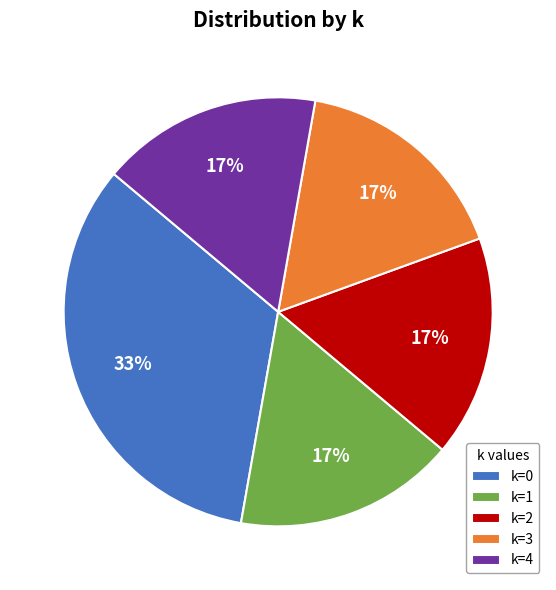

Does k=2 represent more than half of the total?

No